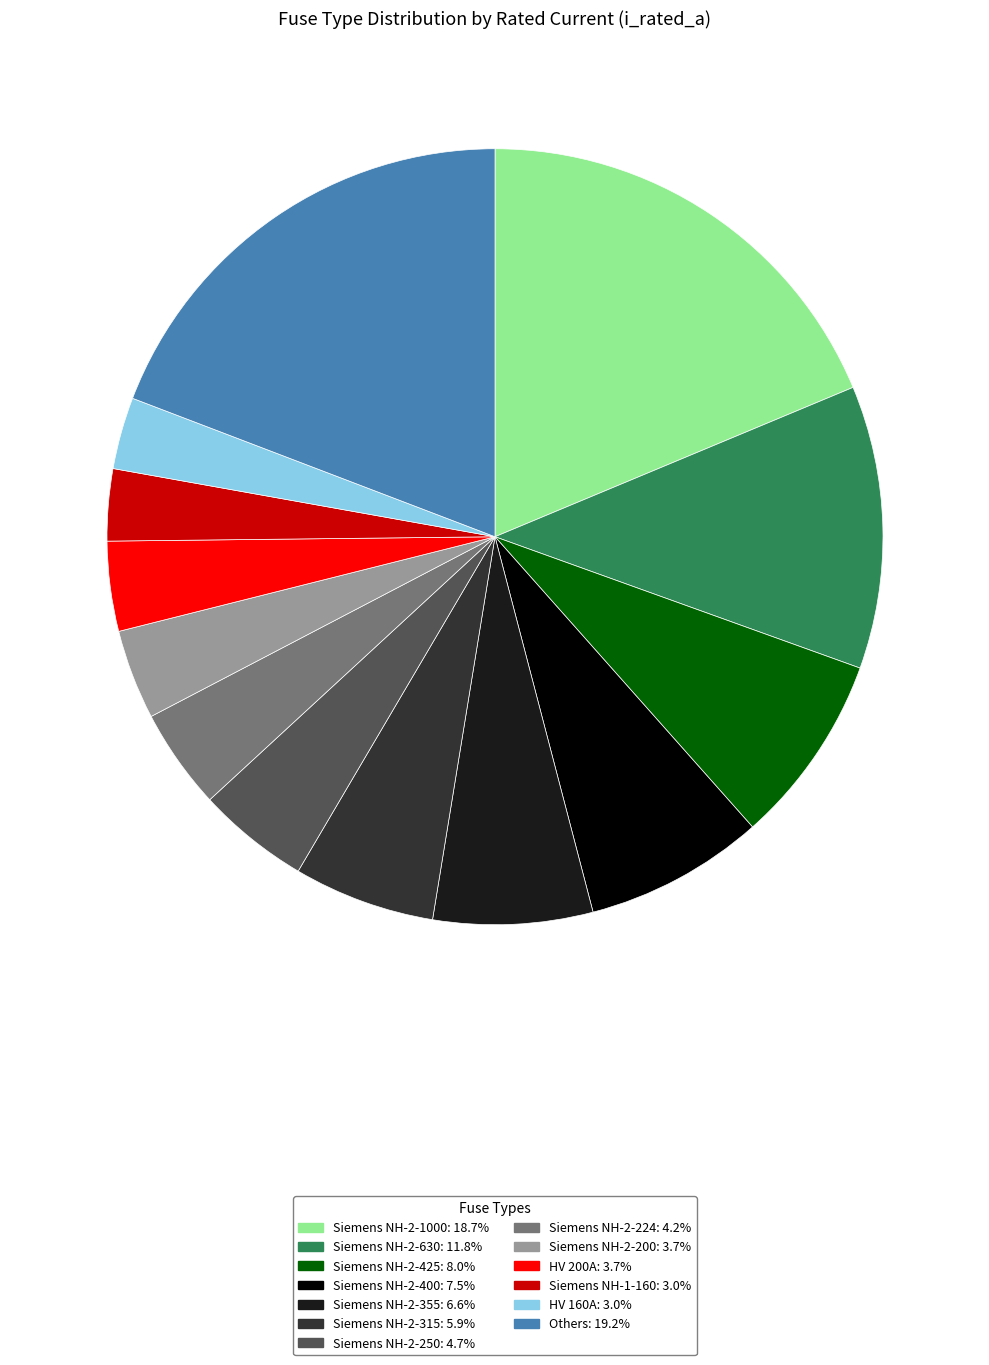

Is there any slice that represents more than half of the pie?

No